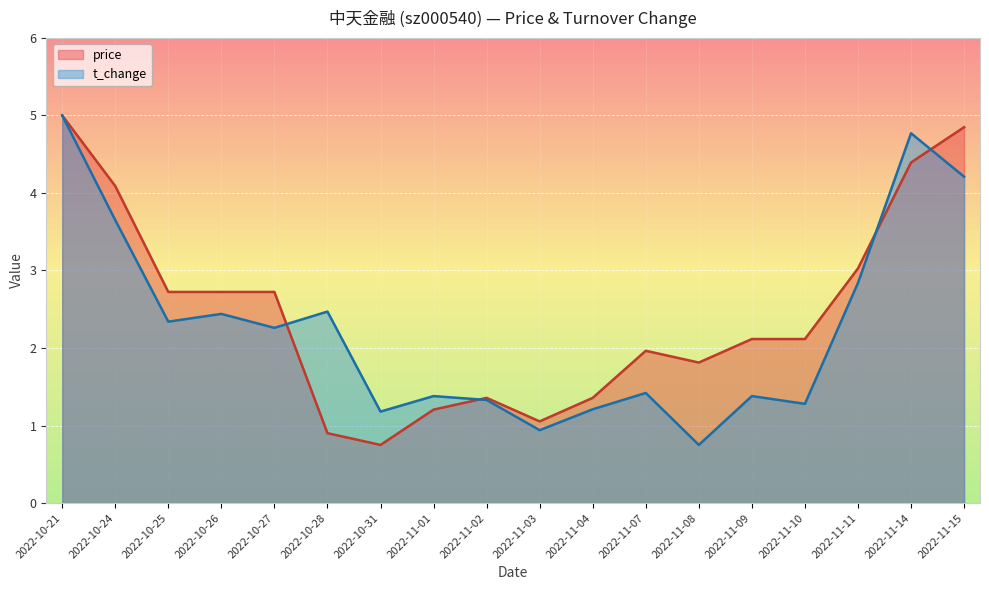

Between 2022-11-02 and 2022-10-21, which is larger?

2022-10-21